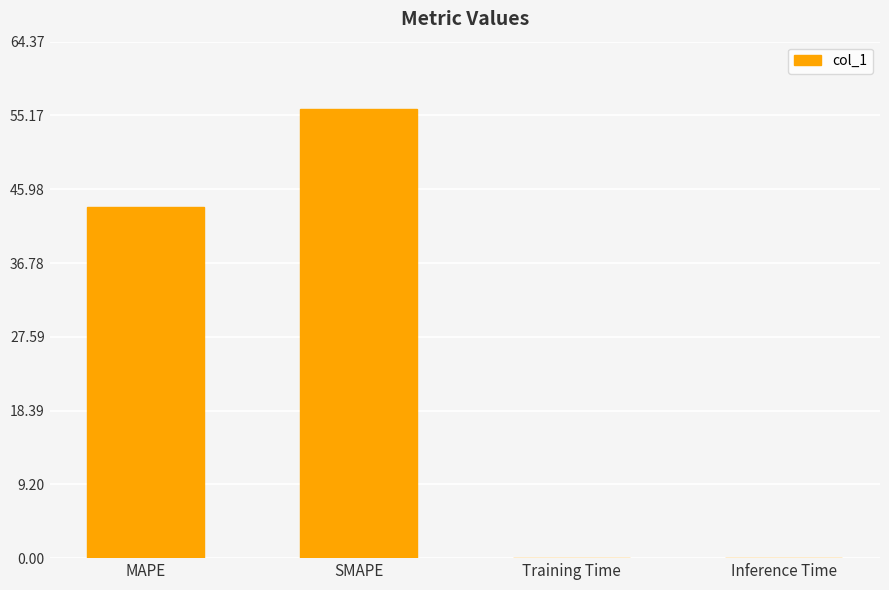

What is the change in value from MAPE to SMAPE?

+12.2